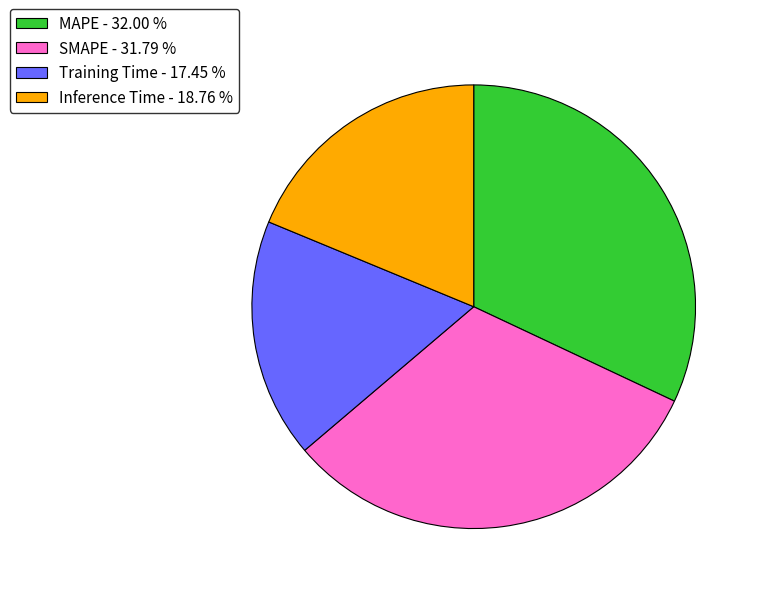

Does MAPE - 32.00 % account for over 50% of the chart?

No